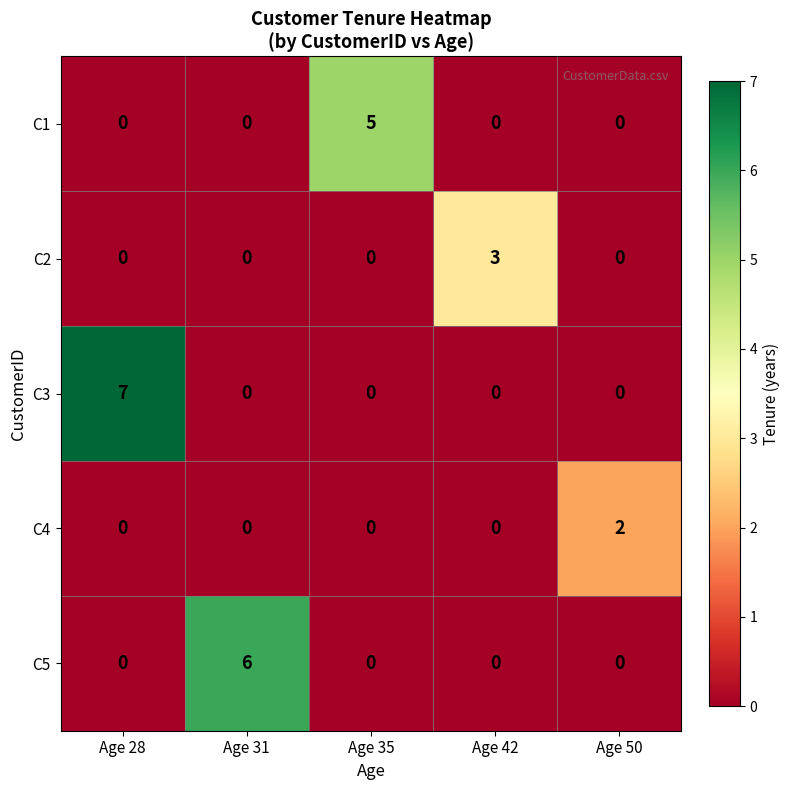

List the series in order of their peak value, lowest first.

C4, C2, C1, C5, C3